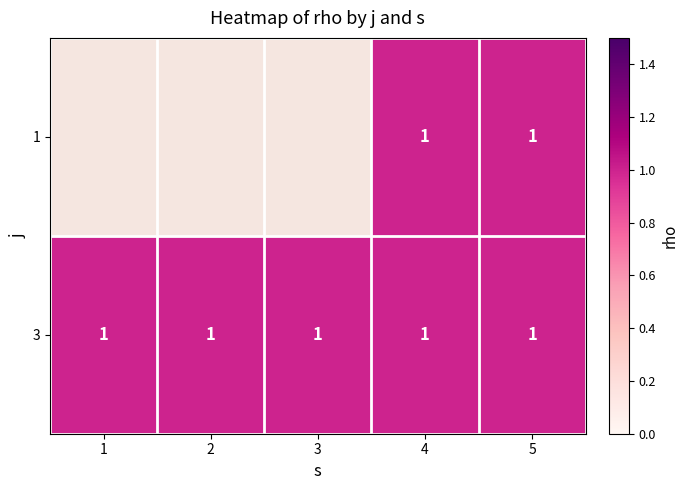

Is it true that 3 equals 1.0 at 1?

True